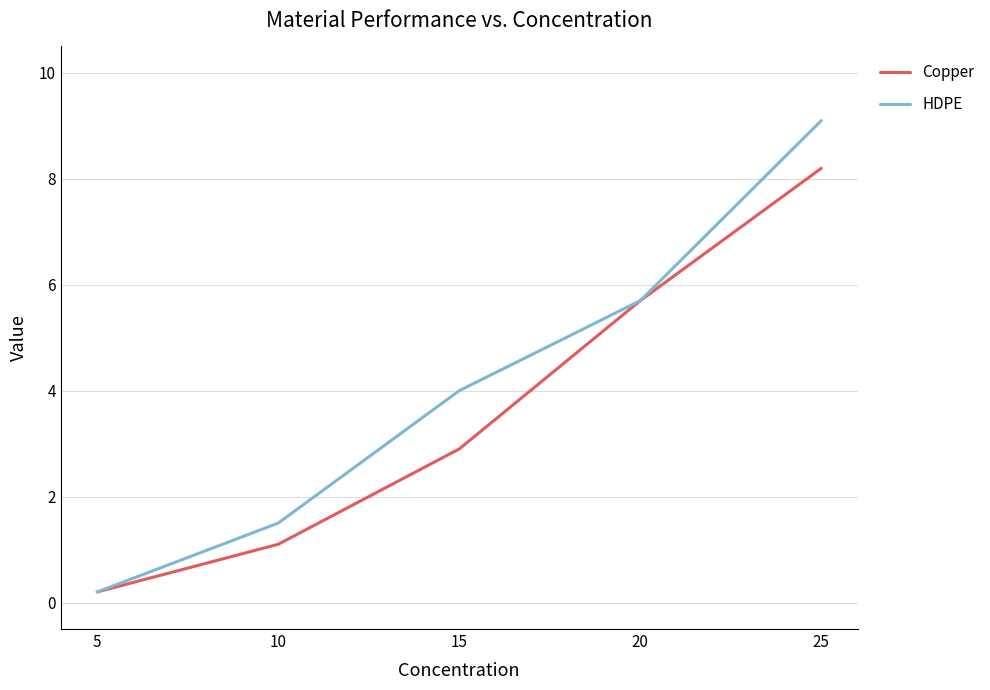

Rank the series by their maximum value, from lowest to highest.

Copper, HDPE